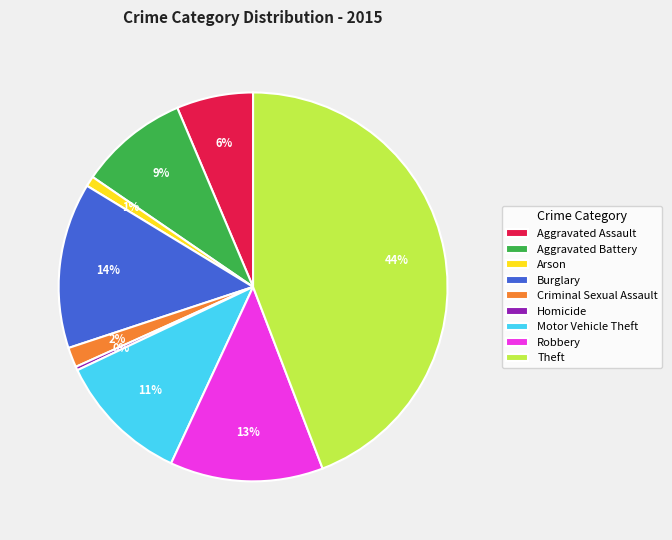

To the nearest percent, what is the difference between the Homicide and Aggravated Assault slice percentages?

6%